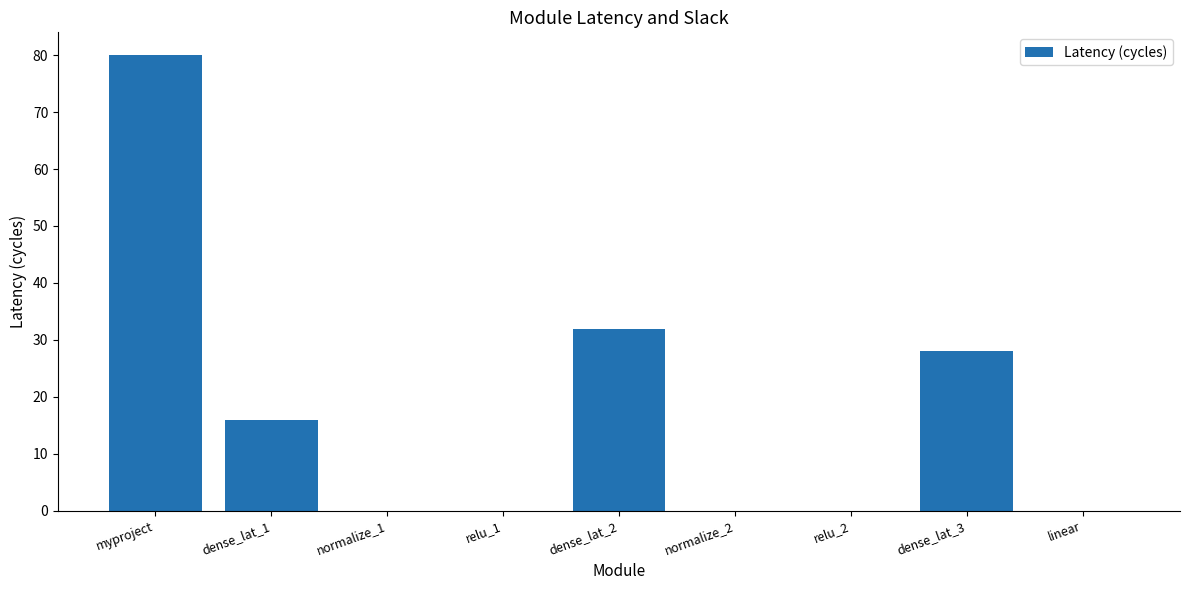

Does the chart contain stacked bars?

No